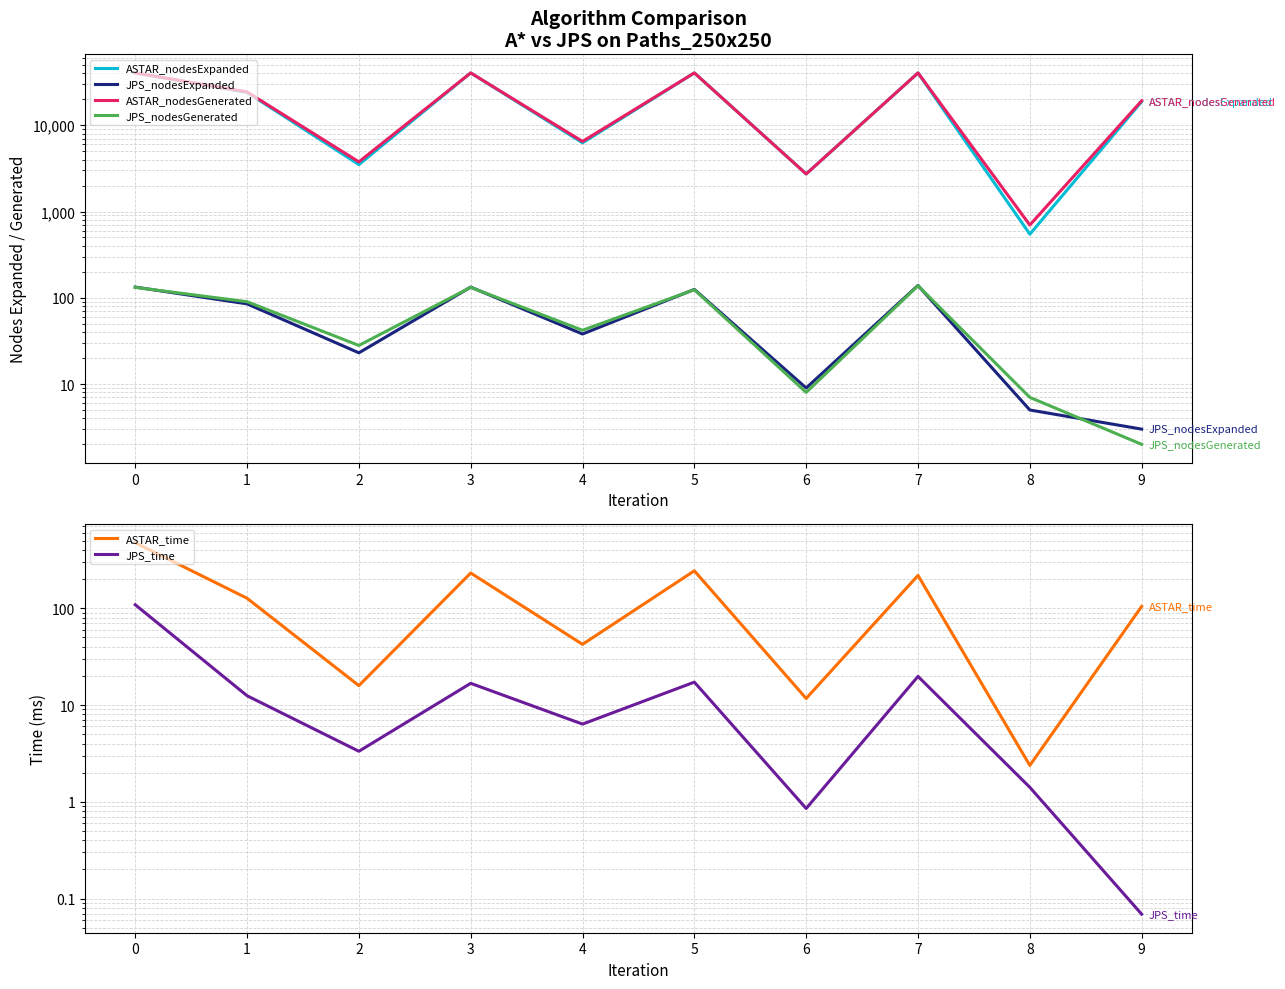

What is the maximum value for ASTAR_time?

475.2